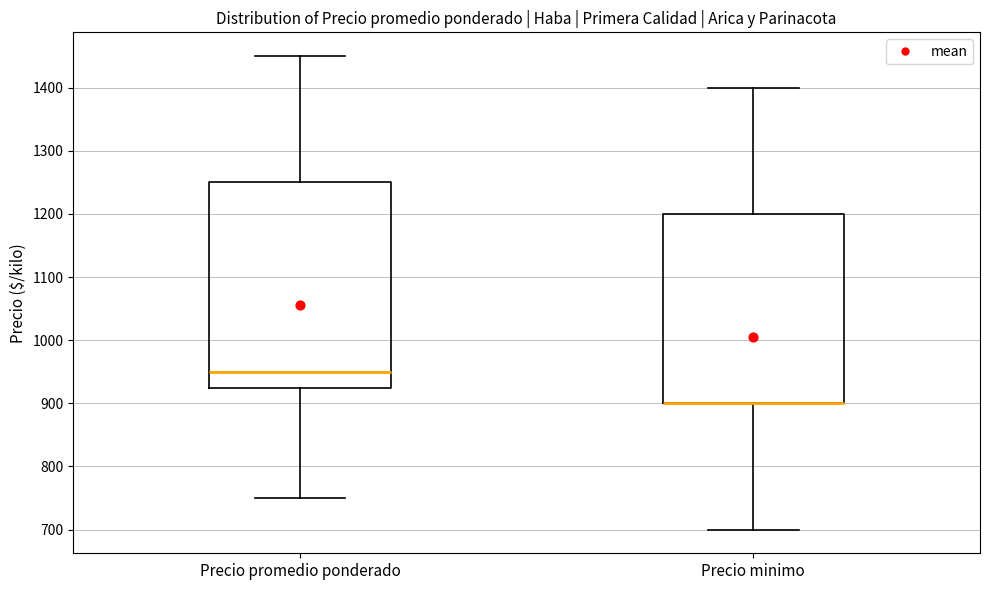

Reading left to right, read every box against the y-axis: the position of its median line, the range the box covers, and the ends of its whiskers. The values are not printed on the chart, so give them approximately, as read against the axis.

Precio promedio ponderado: median 950, box 930 to 1250, whiskers 750 to 1450
Precio minimo: median 900 (drawn on the box's lower edge), box 900 to 1200, whiskers 700 to 1400